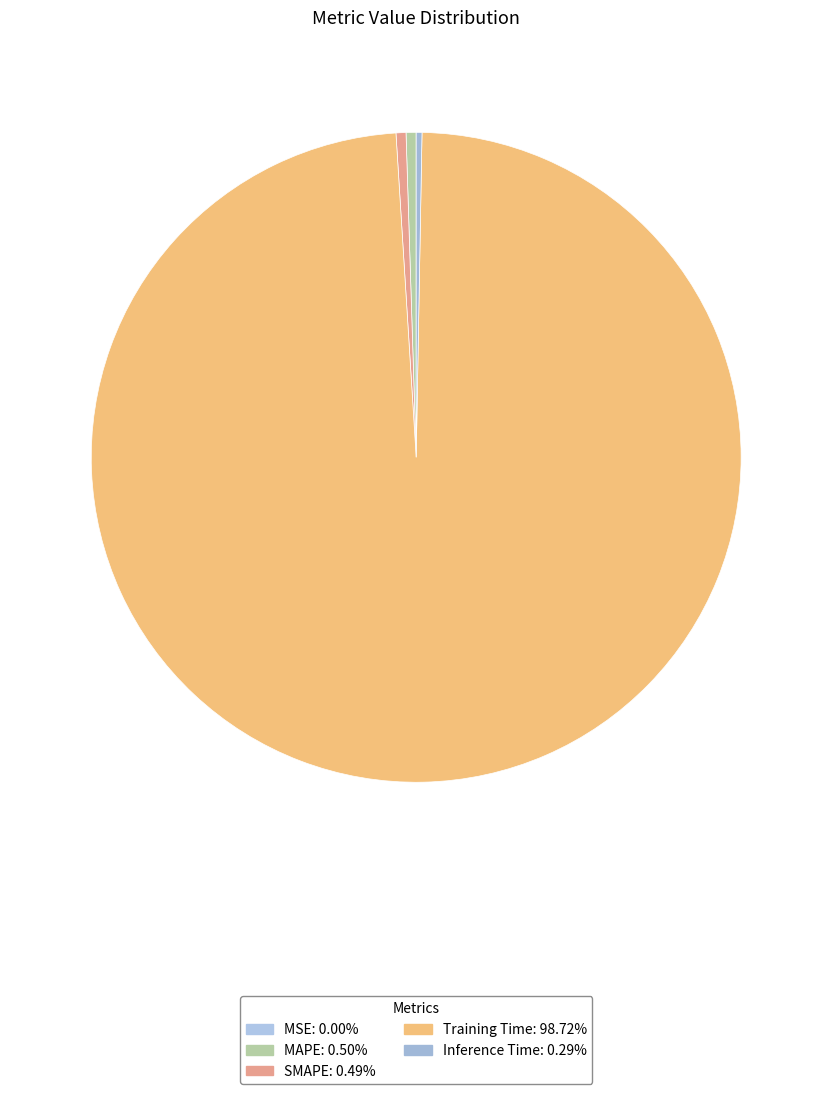

How many segments does this pie chart have?

5